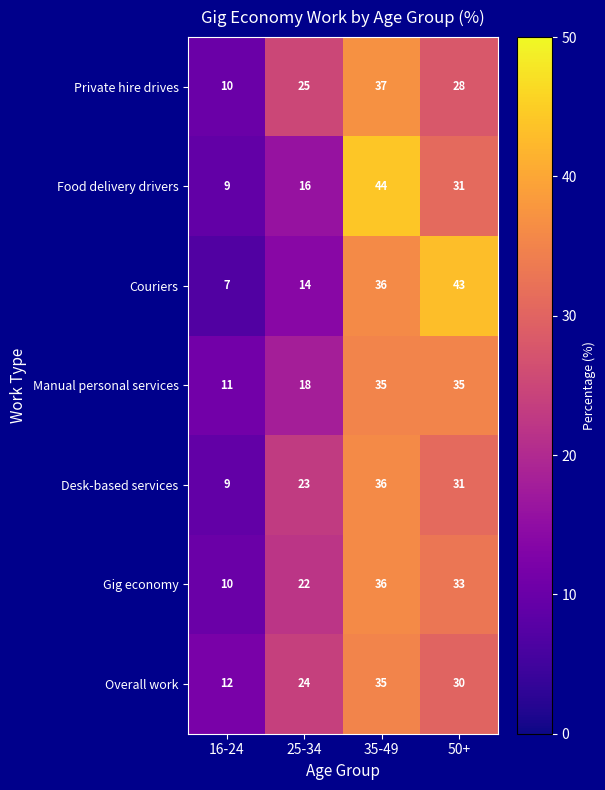

Which label corresponds to the largest value in the chart?

35-49